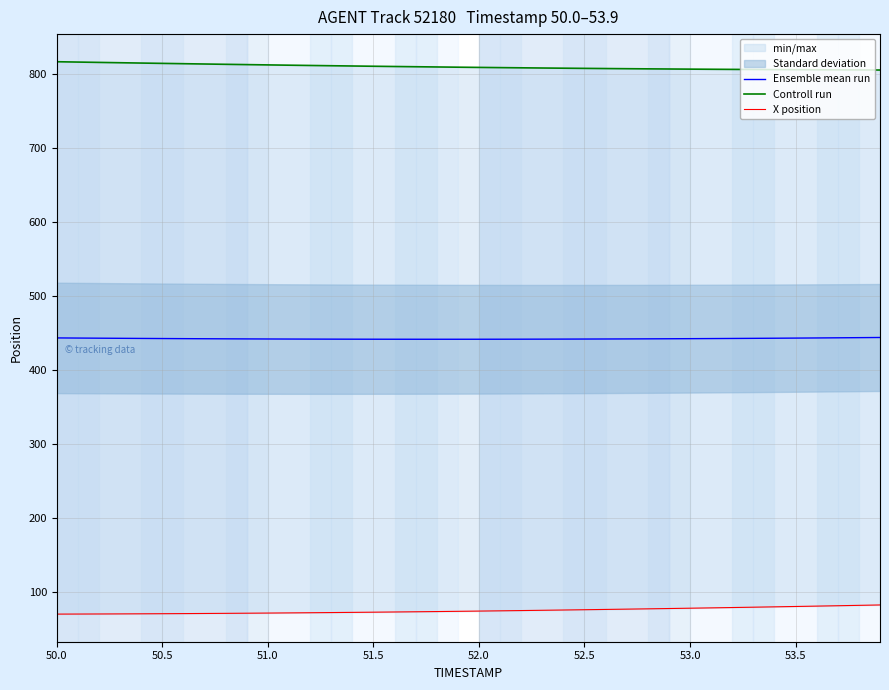

Where does the Controll run series first go above 808?

50.0